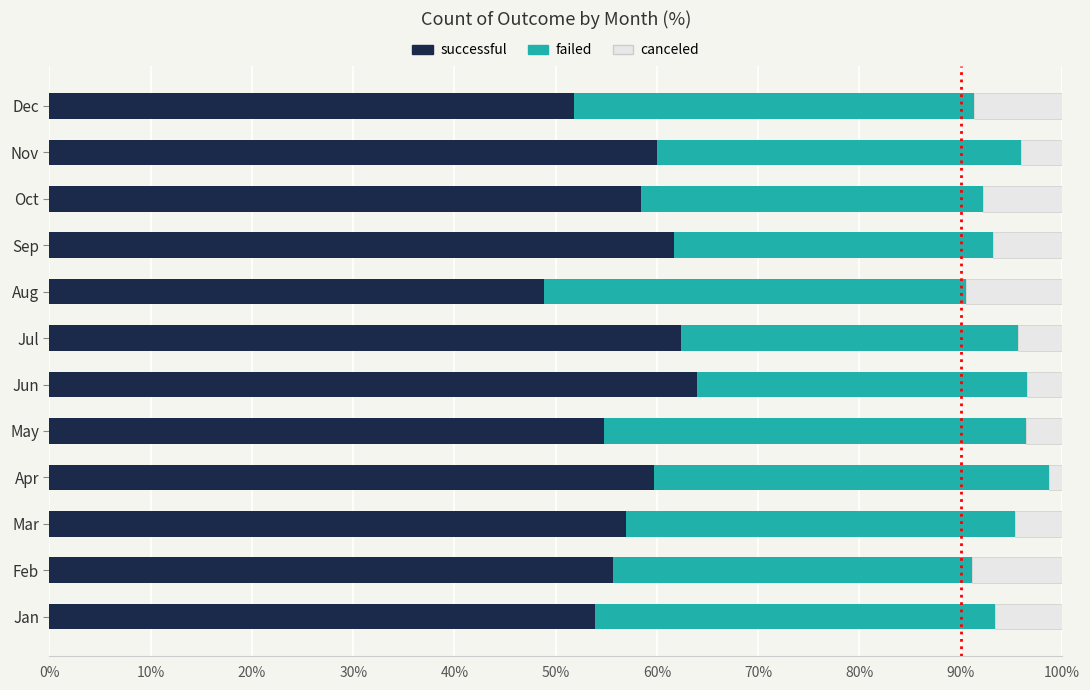

What is the total value across all series at Aug?

100.0